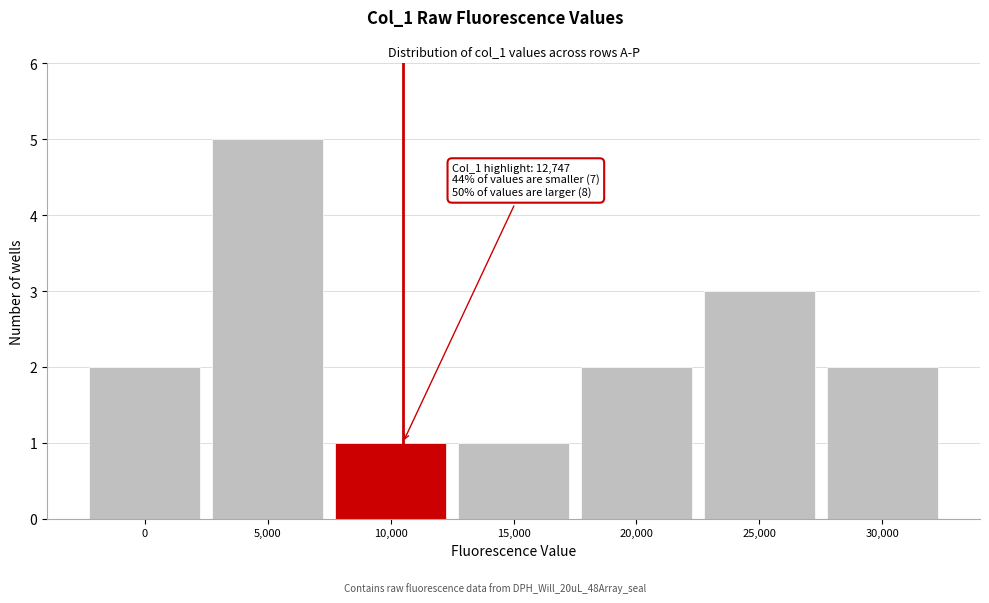

Reading left to right, what are all the values shown in this chart?

2	5	1	1	2	3	2